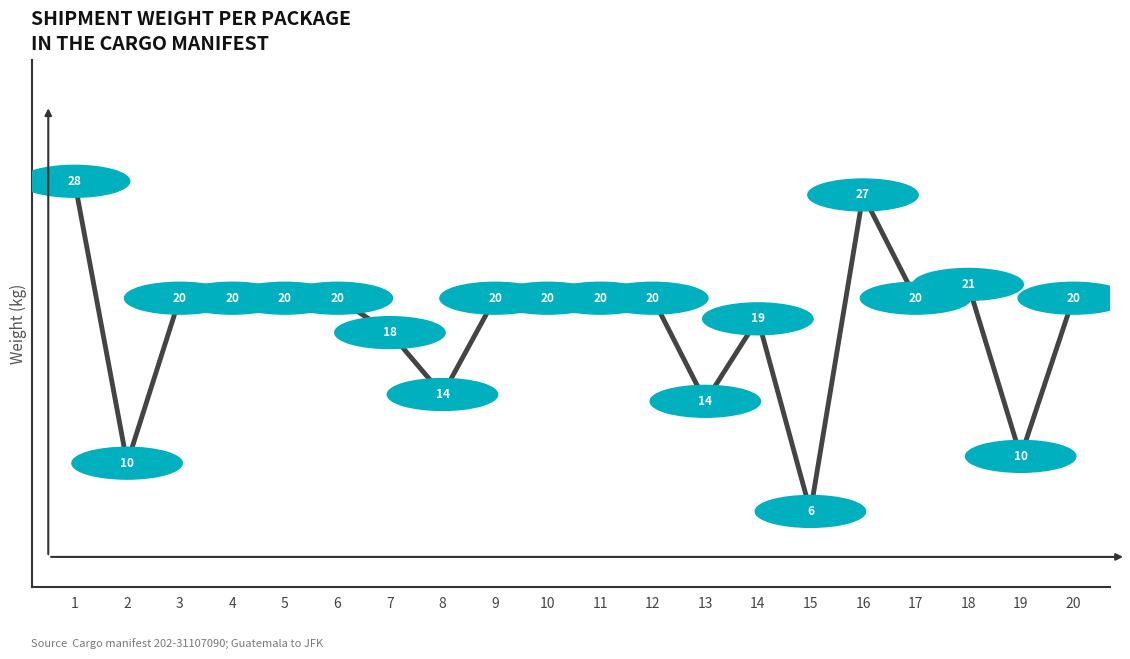

How many categories are shown in the chart?

20